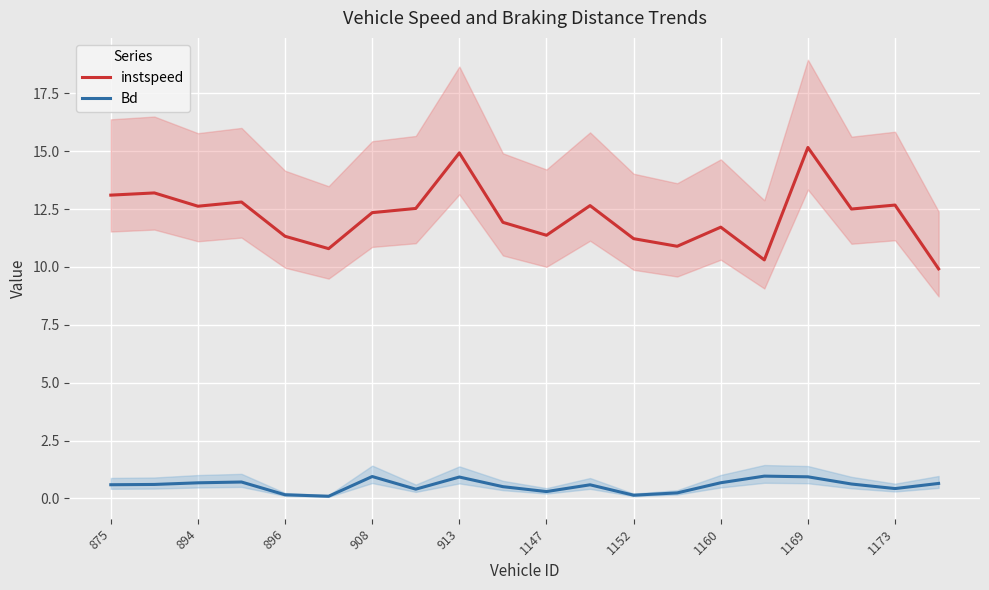

What position from the left is 875?

1